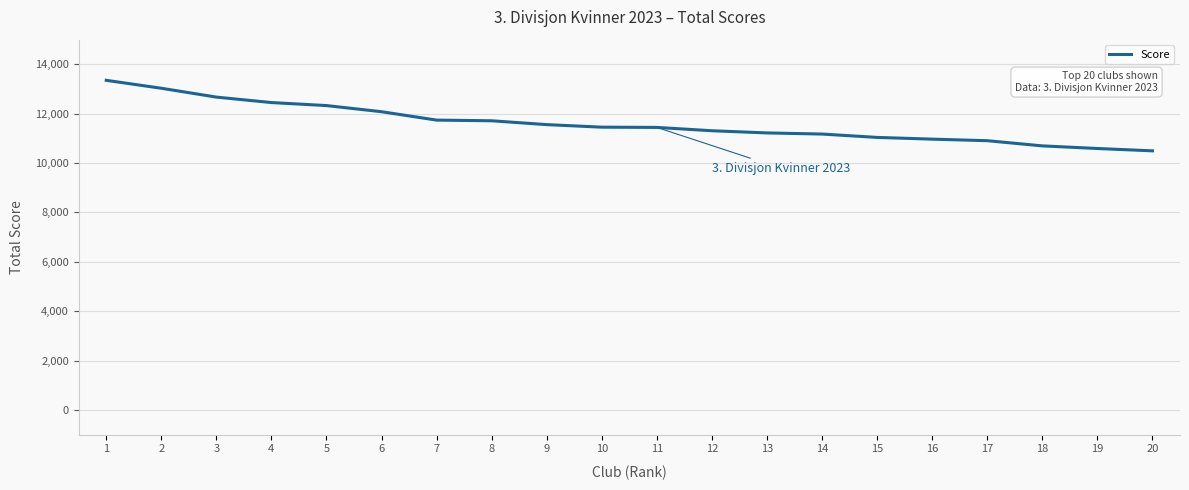

What is the difference between the maximum and minimum values?

2857